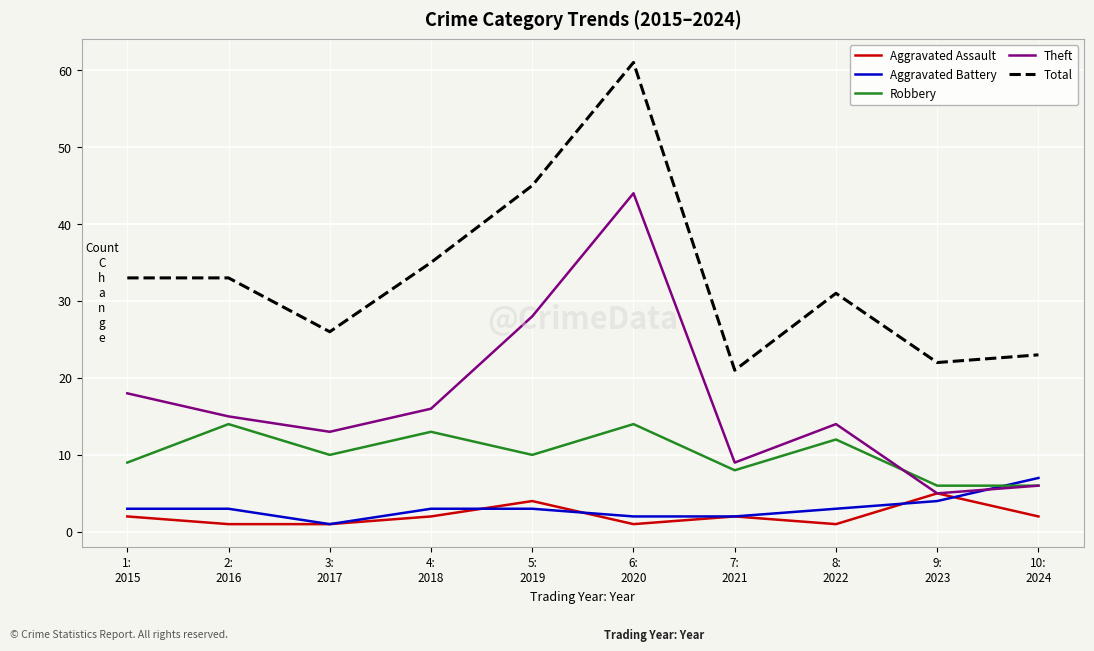

Which series has the largest total across all categories?

Total